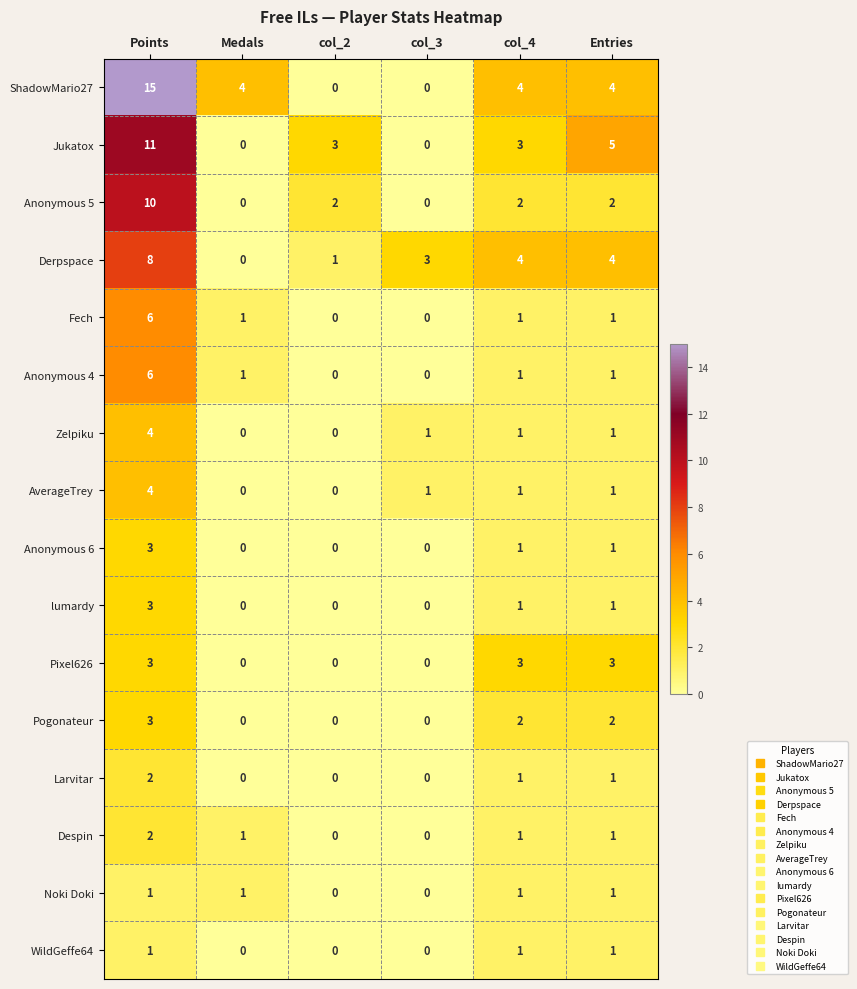

The Anonymous 6 series shows 0 at col_2. True or false?

True